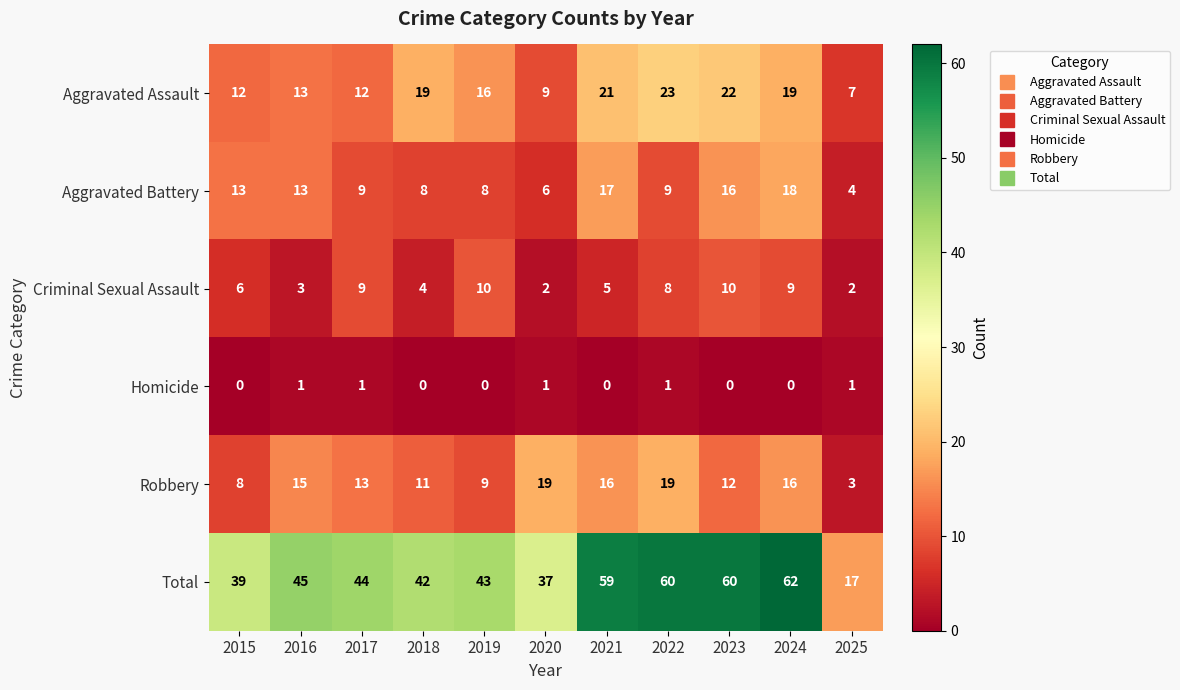

At which label is Robbery closest to 11?

2018